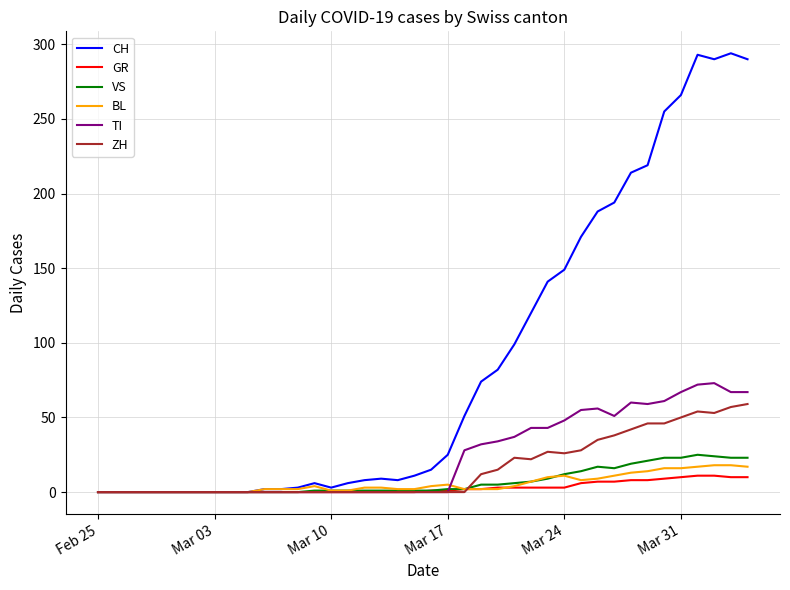

What is the average value of the ZH series?

16